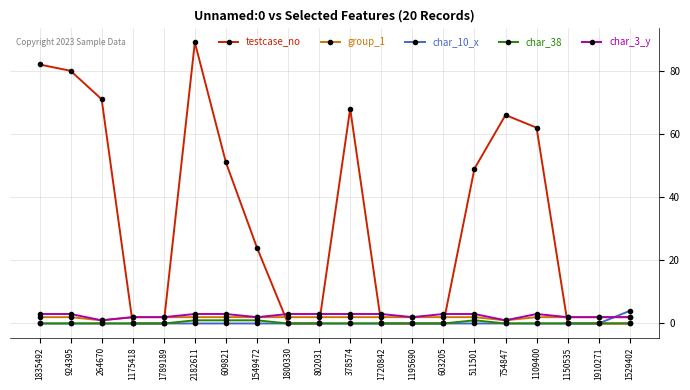

The char_3_y series shows 2 at 1549472. True or false?

True